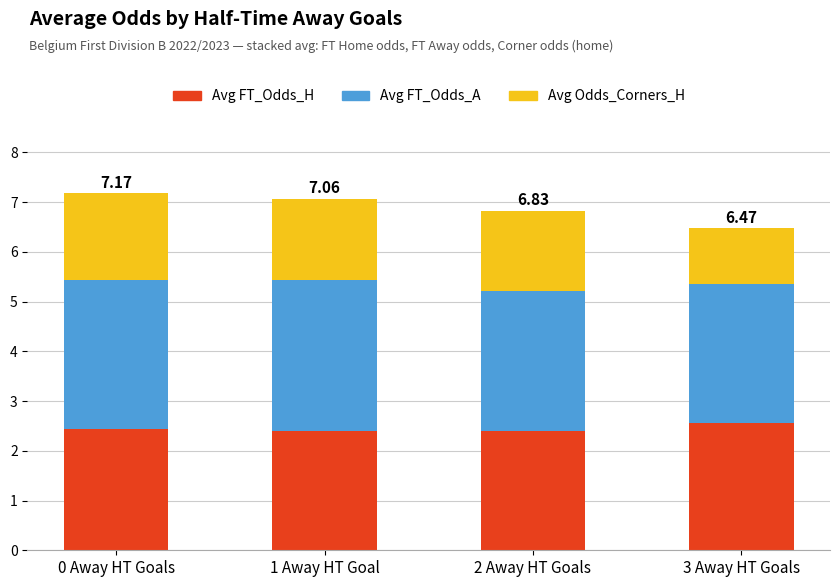

What is the sum of all Avg FT_Odds_H values?

9.8